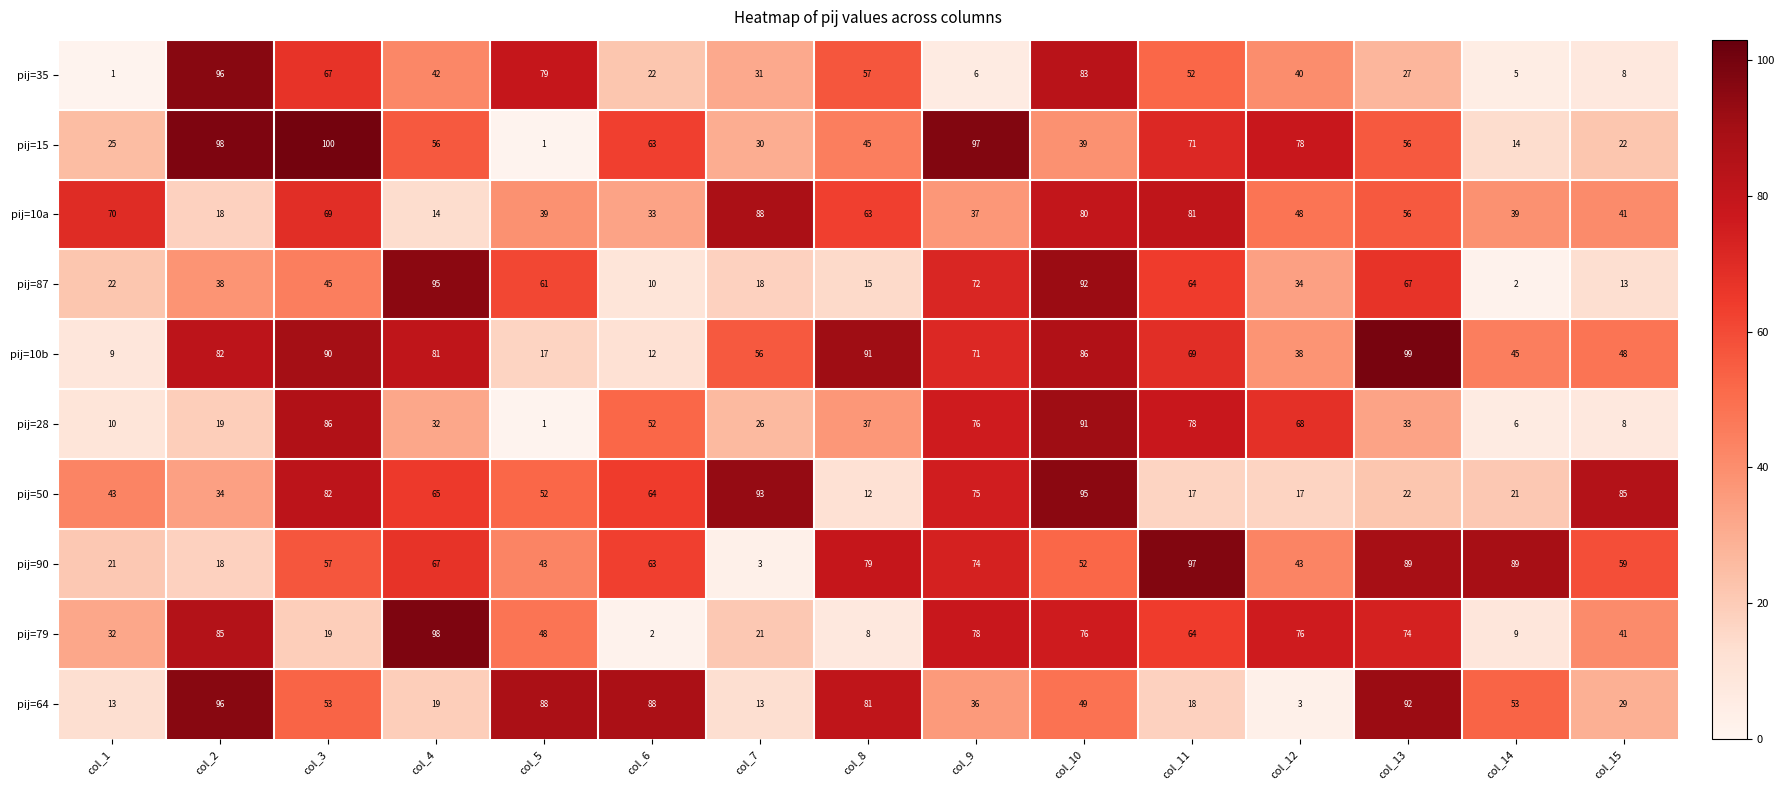

At col_8, list the series in order from smallest to largest.

pij=79, pij=50, pij=87, pij=28, pij=15, pij=35, pij=10a, pij=90, pij=64, pij=10b